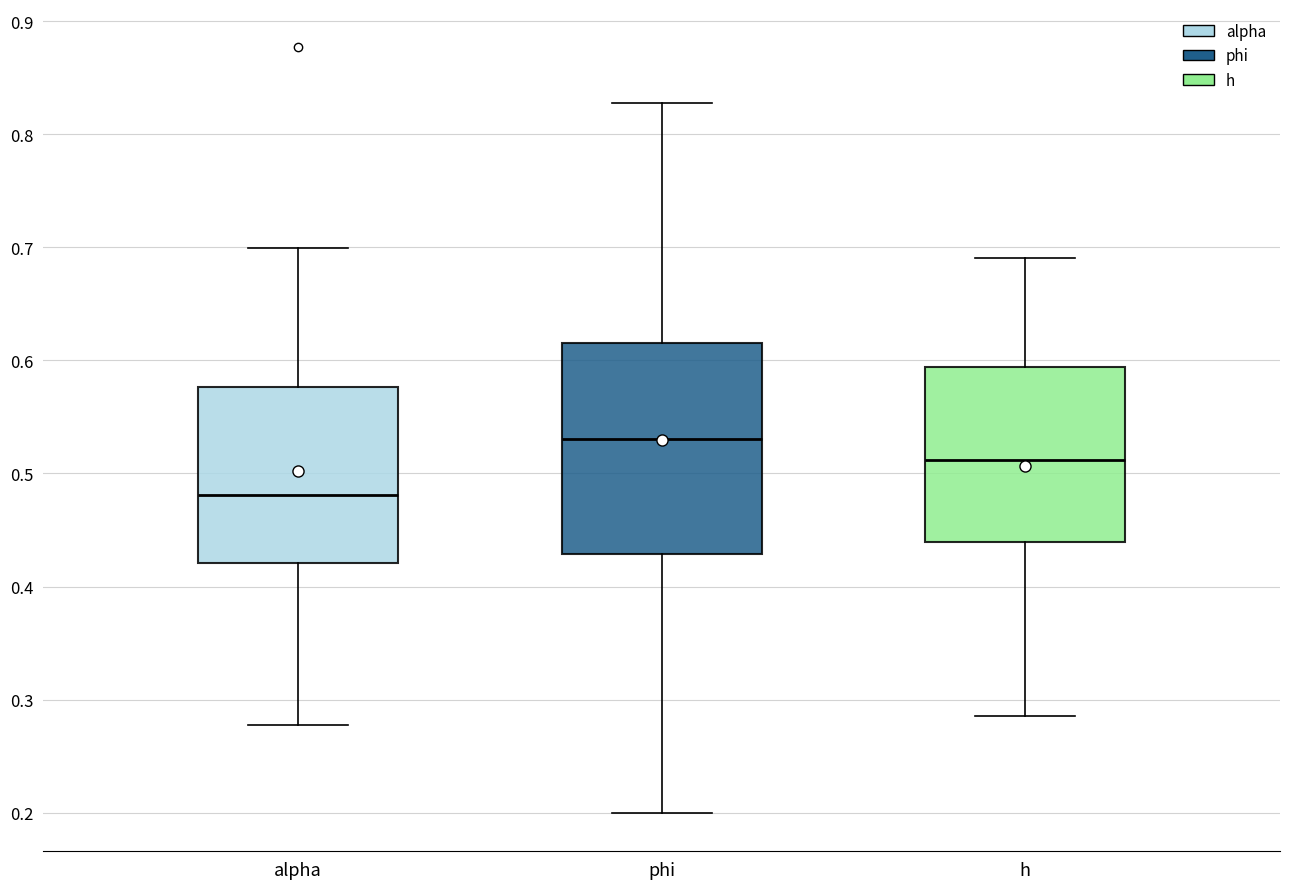

Which box has the highest median line?

phi